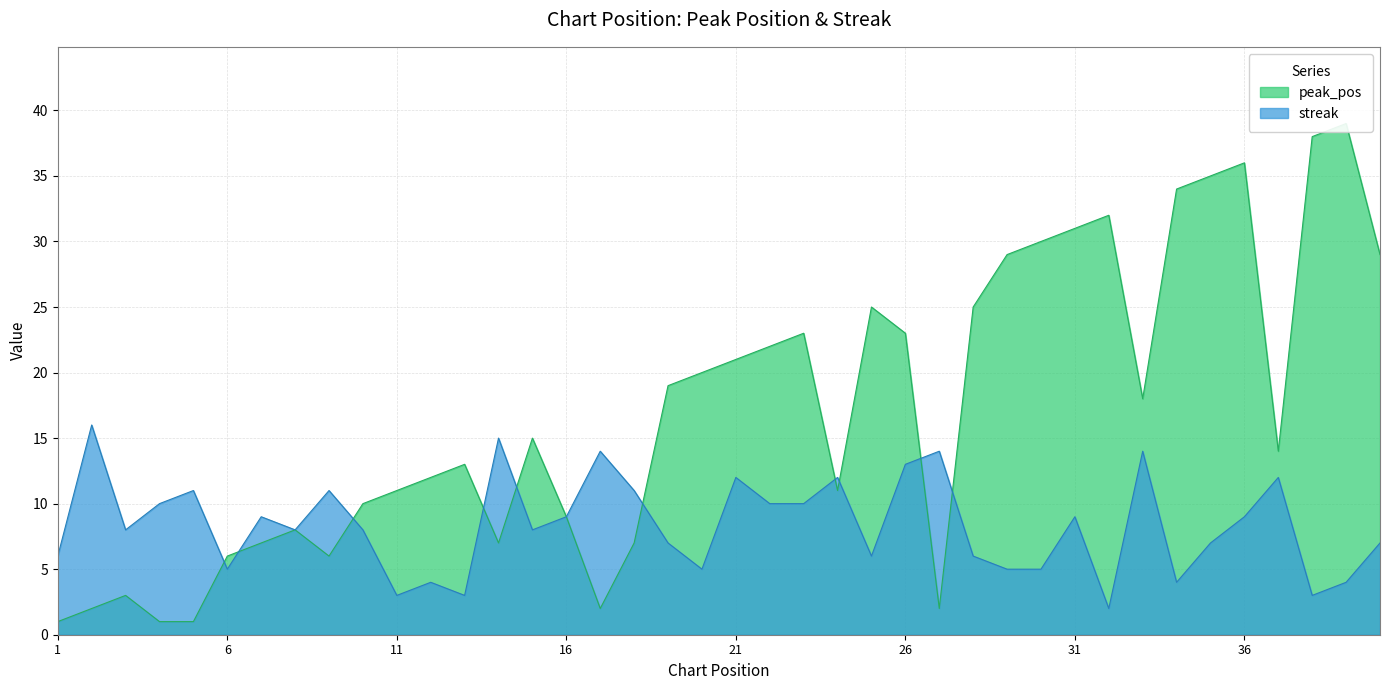

Where is streak nearest to the value 9?

7